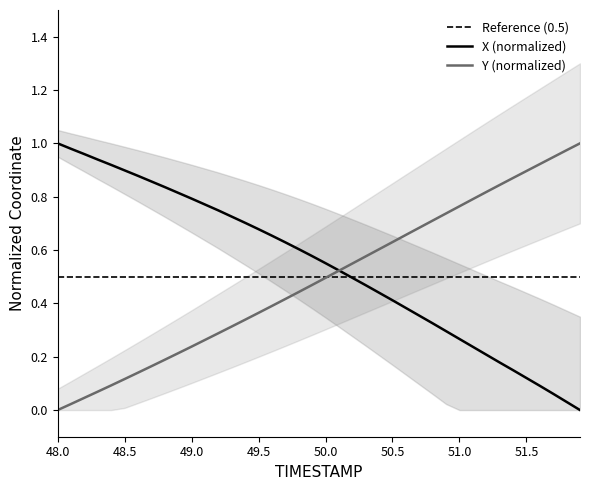

The value of X (normalized) at 49.5 is 0.1. True or false?

False